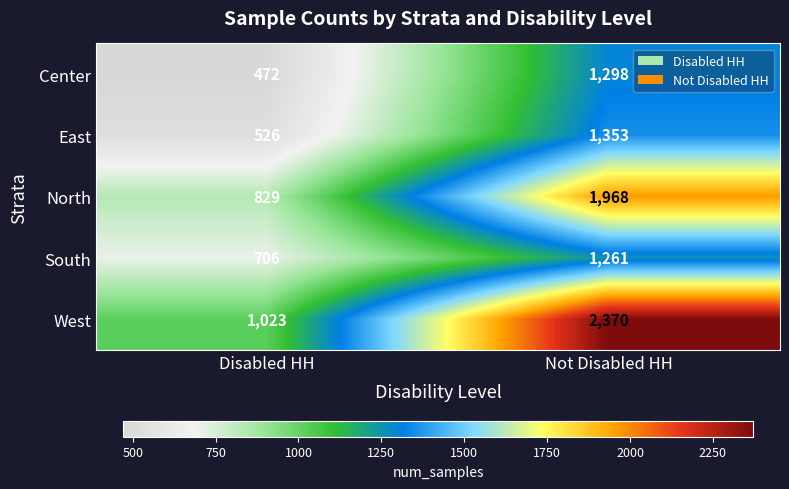

At which category is the sum across all series the highest?

Not Disabled HH